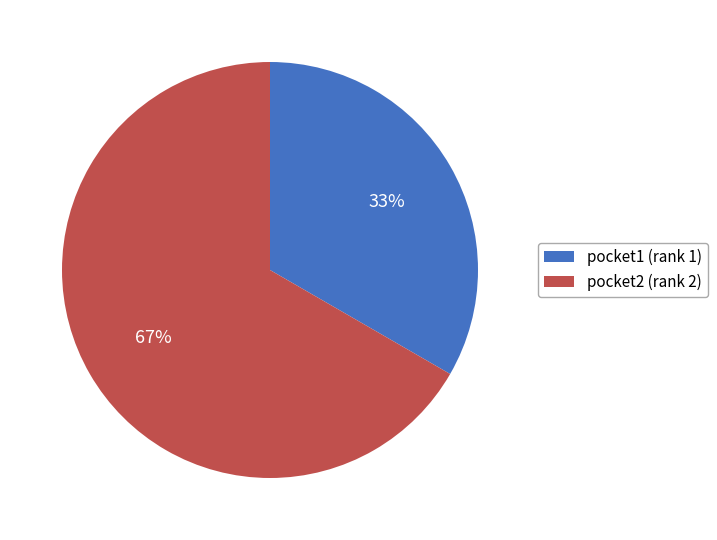

Rank the categories by value from lowest to highest.

pocket1, pocket2